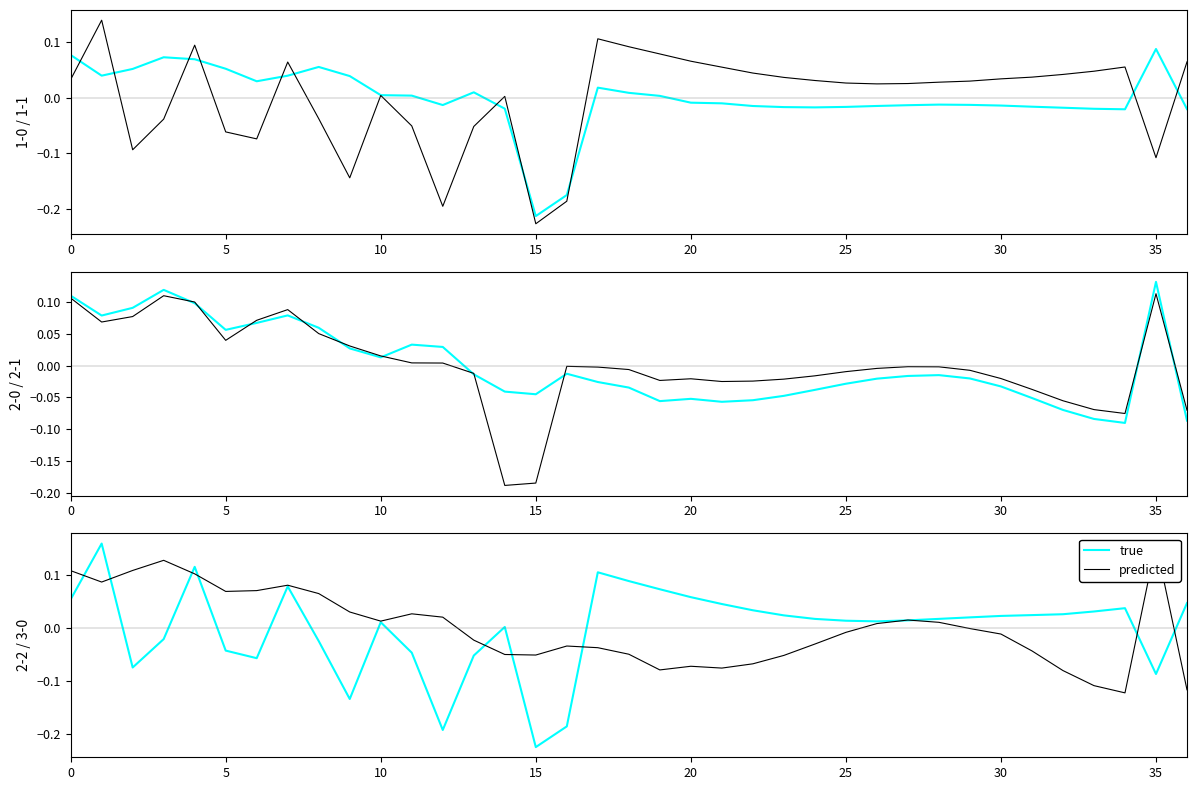

Rank the series by their maximum value, from highest to lowest.

predicted, true